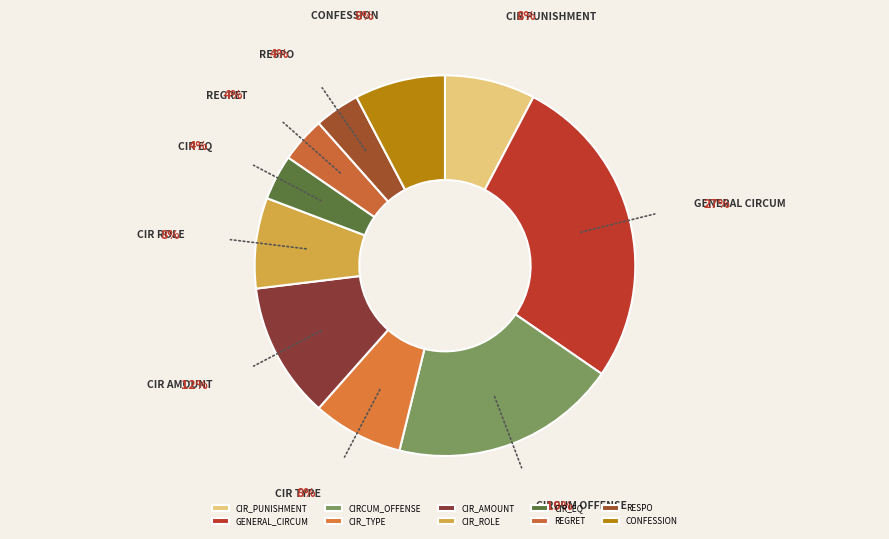

How many slices are in this pie chart?

10